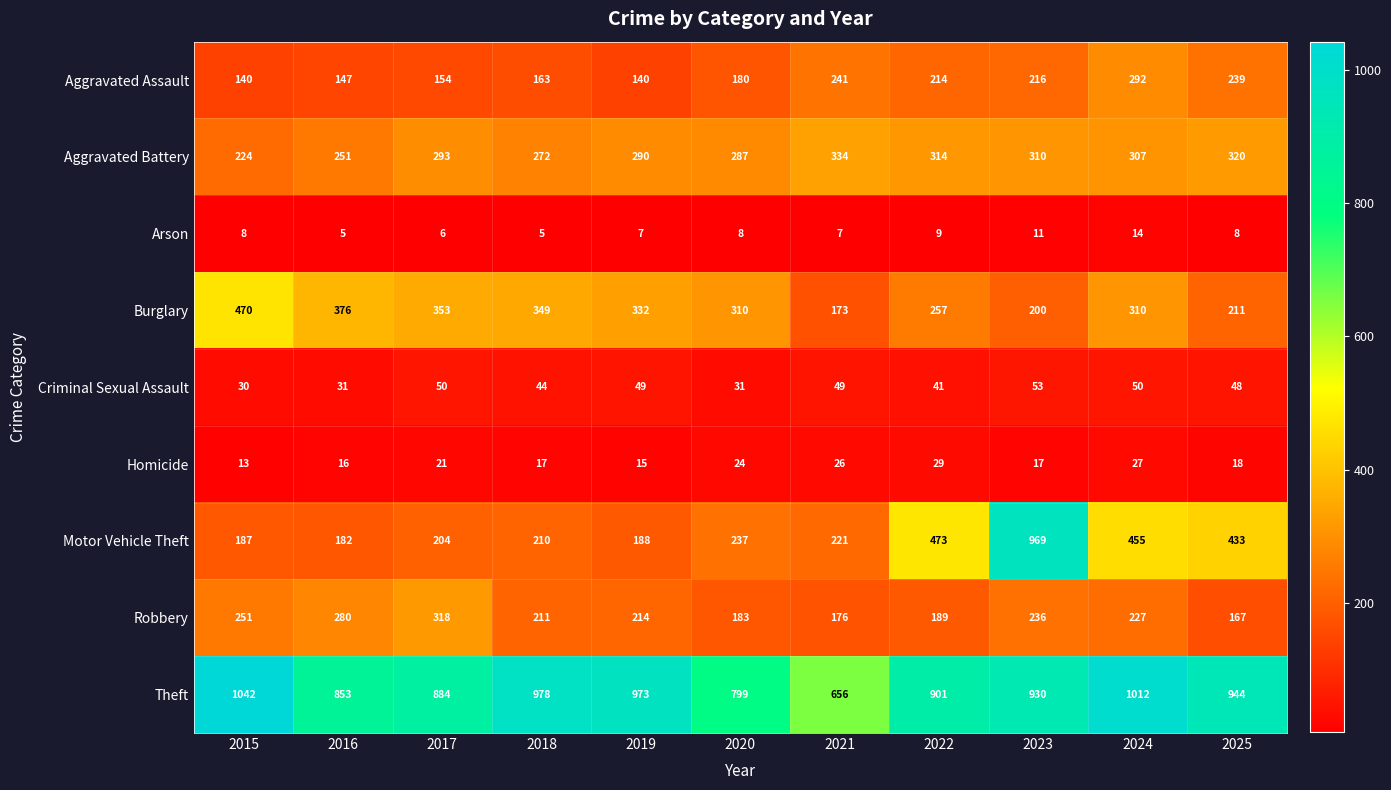

What is the total value across all series at 2021?

1883